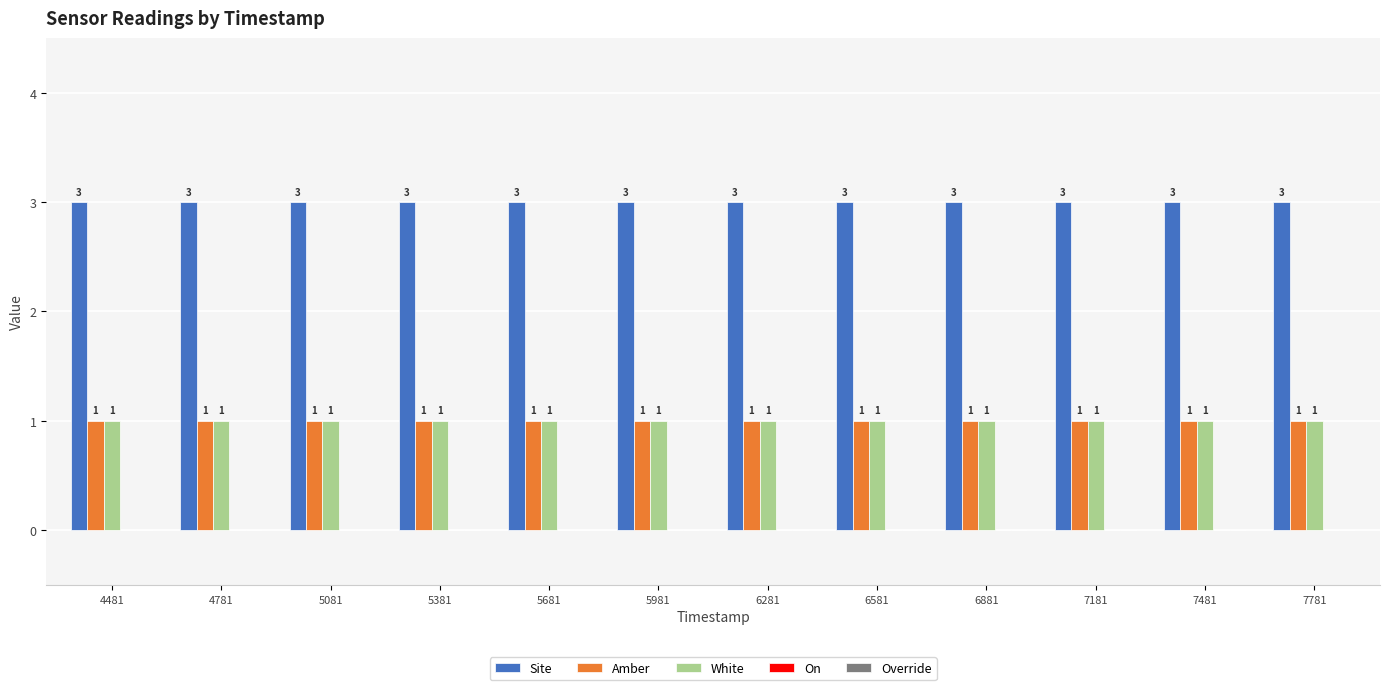

Read the Site value at 6281.

3